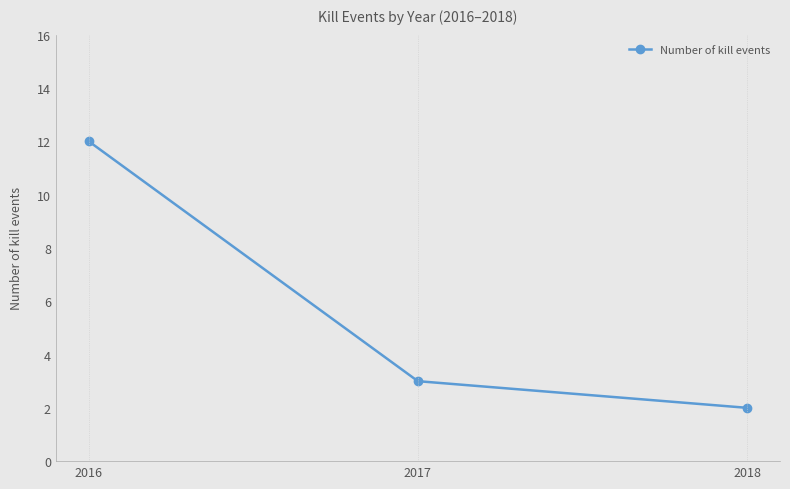

Between 2018 and 2017, which is larger?

2017